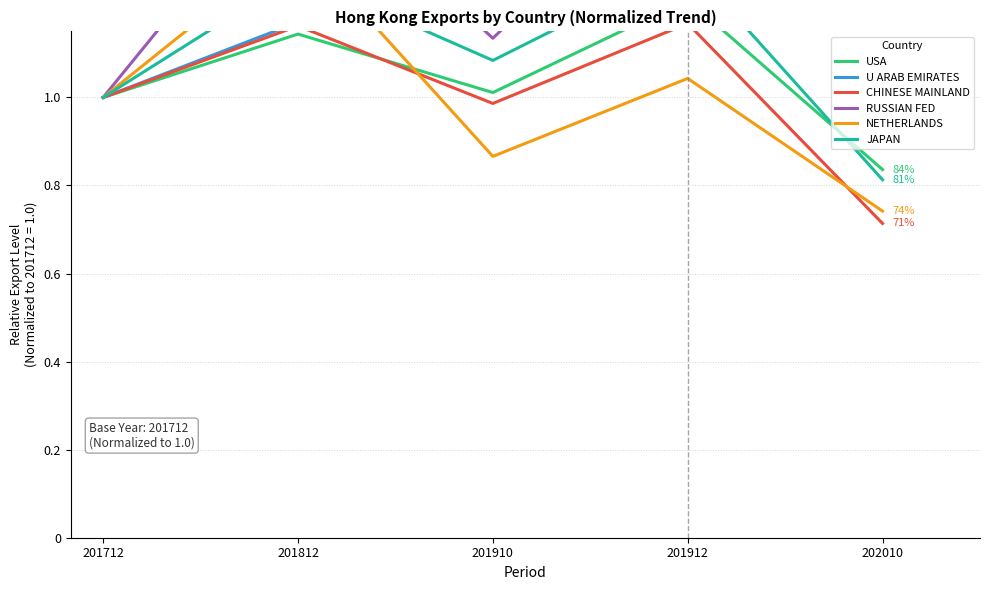

Reading right to left, what are all the values shown in this chart?

USA: 202010=0.8	201912=1.2	201910=1.0	201812=1.1	201712=1.0
U ARAB EMIRATES: 202010=1.4	201912=1.6	201910=1.3	201812=1.2	201712=1.0
CHINESE MAINLAND: 202010=0.7	201912=1.2	201910=1.0	201812=1.2	201712=1.0
RUSSIAN FED: 202010=1.3	201912=1.6	201910=1.1	201812=1.5	201712=1.0
NETHERLANDS: 202010=0.7	201912=1.0	201910=0.9	201812=1.4	201712=1.0
JAPAN: 202010=0.8	201912=1.3	201910=1.1	201812=1.3	201712=1.0